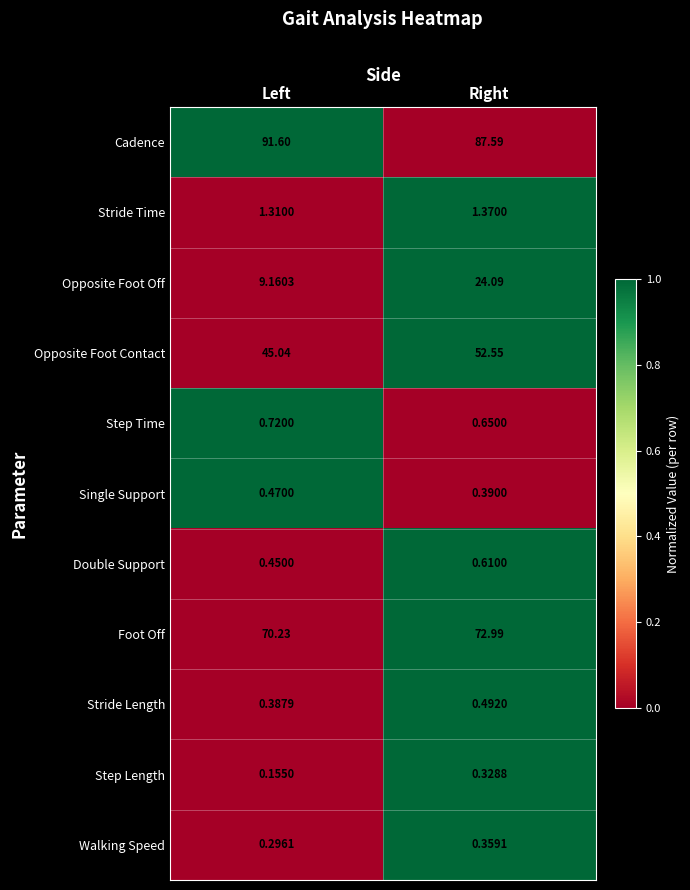

At which category is the sum across all series the highest?

Right